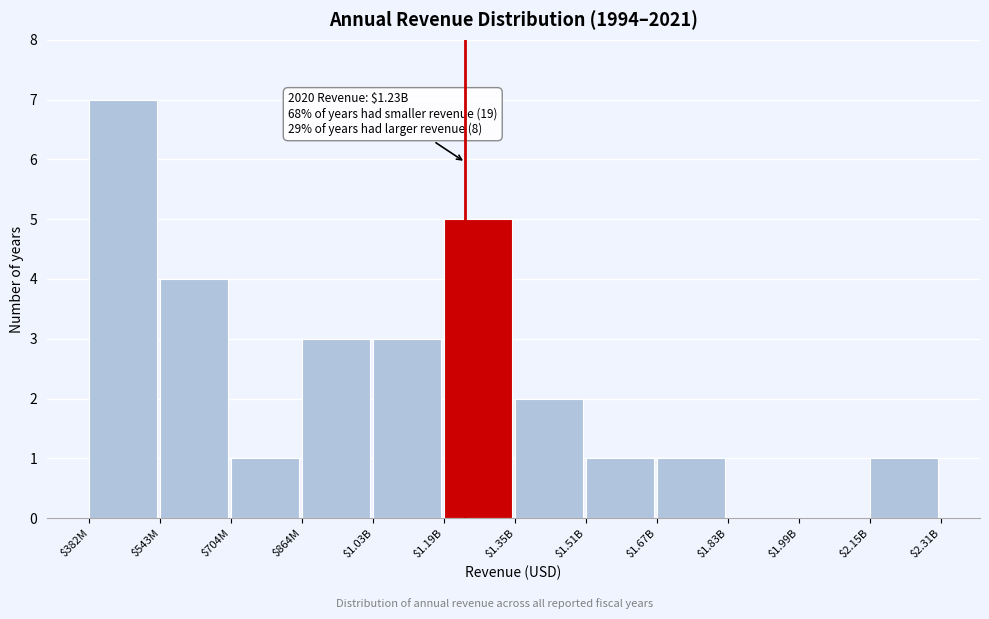

The chart shows a value of 1 at $1.67B. True or false?

True